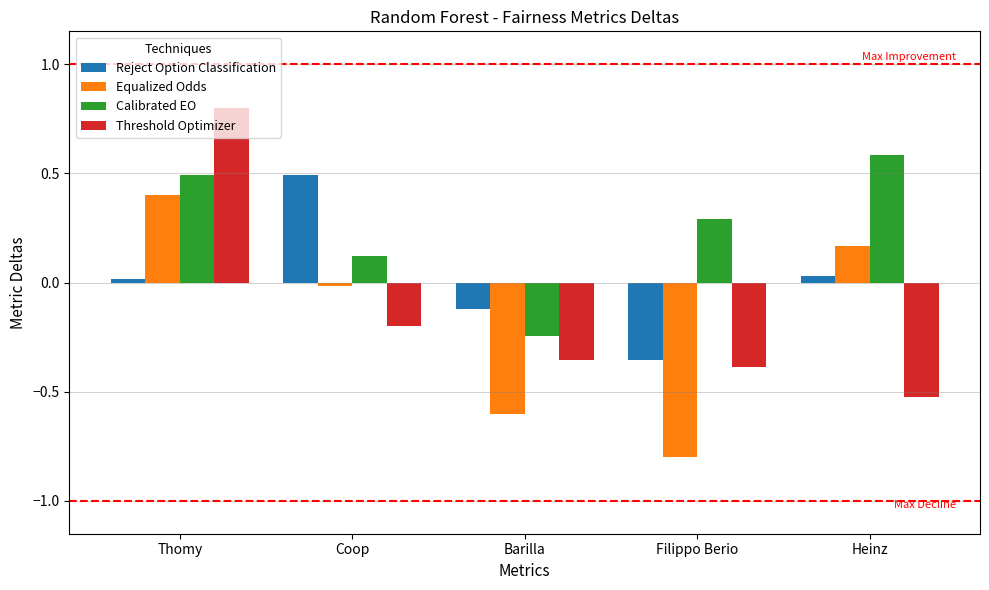

What is the label of the 1st bar from the left?

Thomy